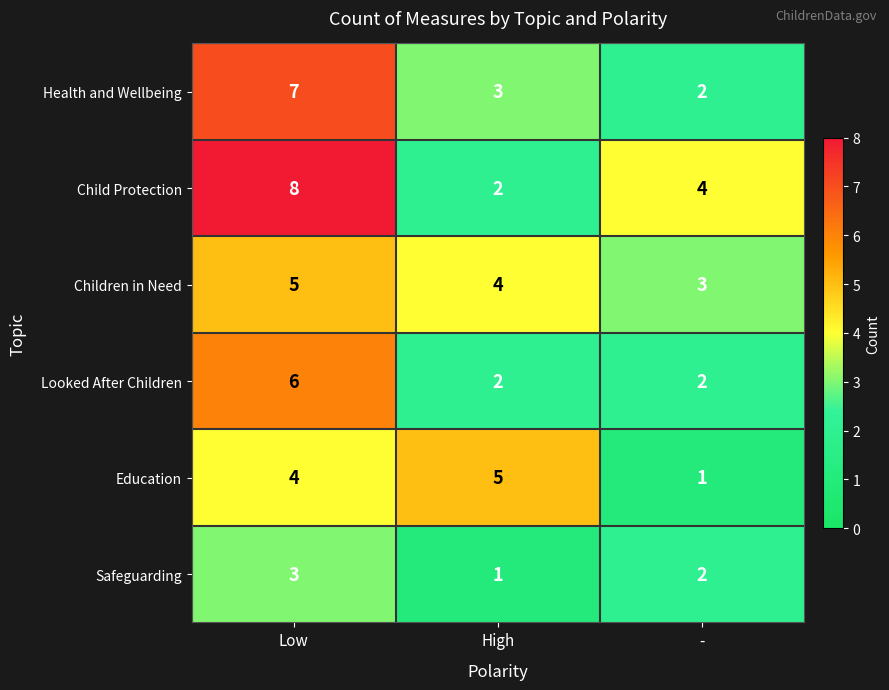

Where is Health and Wellbeing nearest to the value 4?

High